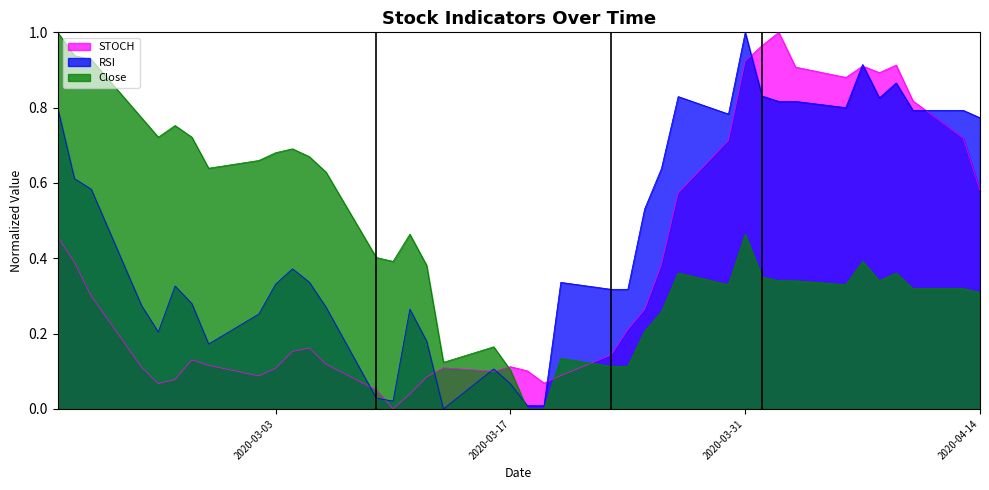

At which category does the chart reach its minimum across all series?

2020-03-10